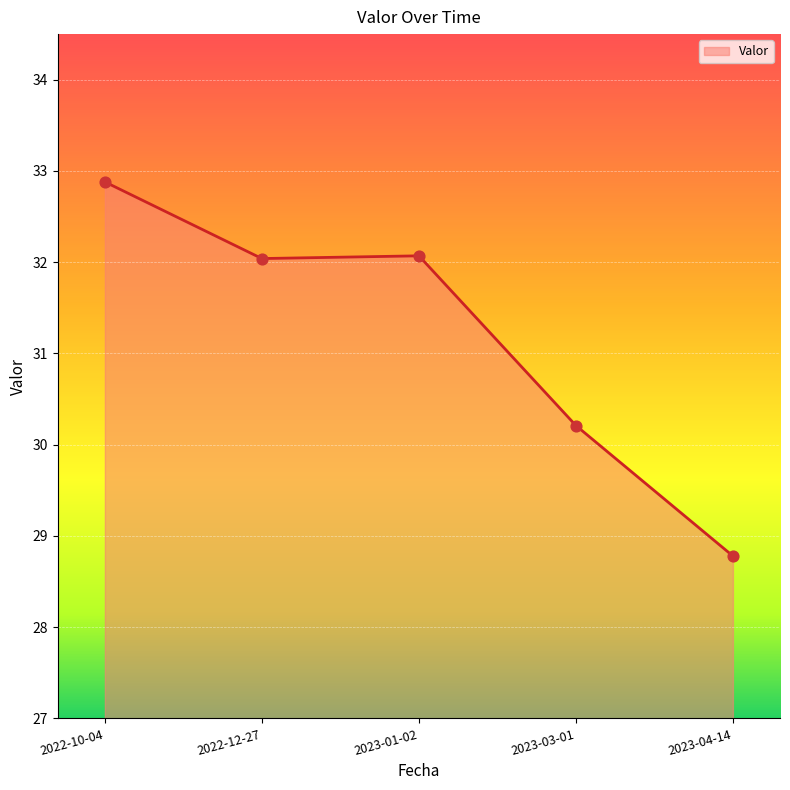

What is the change in value from 2022-12-27 to 2023-03-01?

-1.8